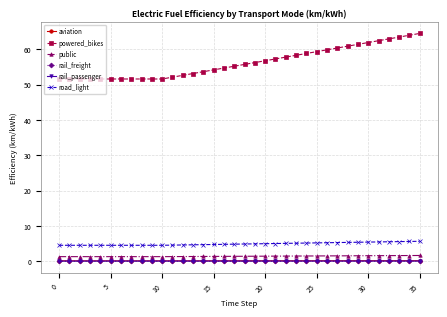

Which series has the largest total across all categories?

powered_bikes